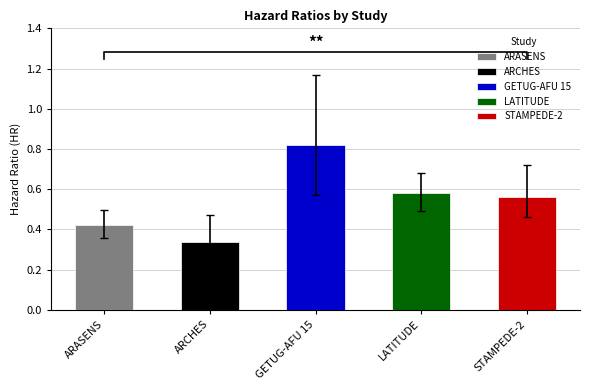

What is the difference between the HR values at LATITUDE and GETUG-AFU 15?

0.2